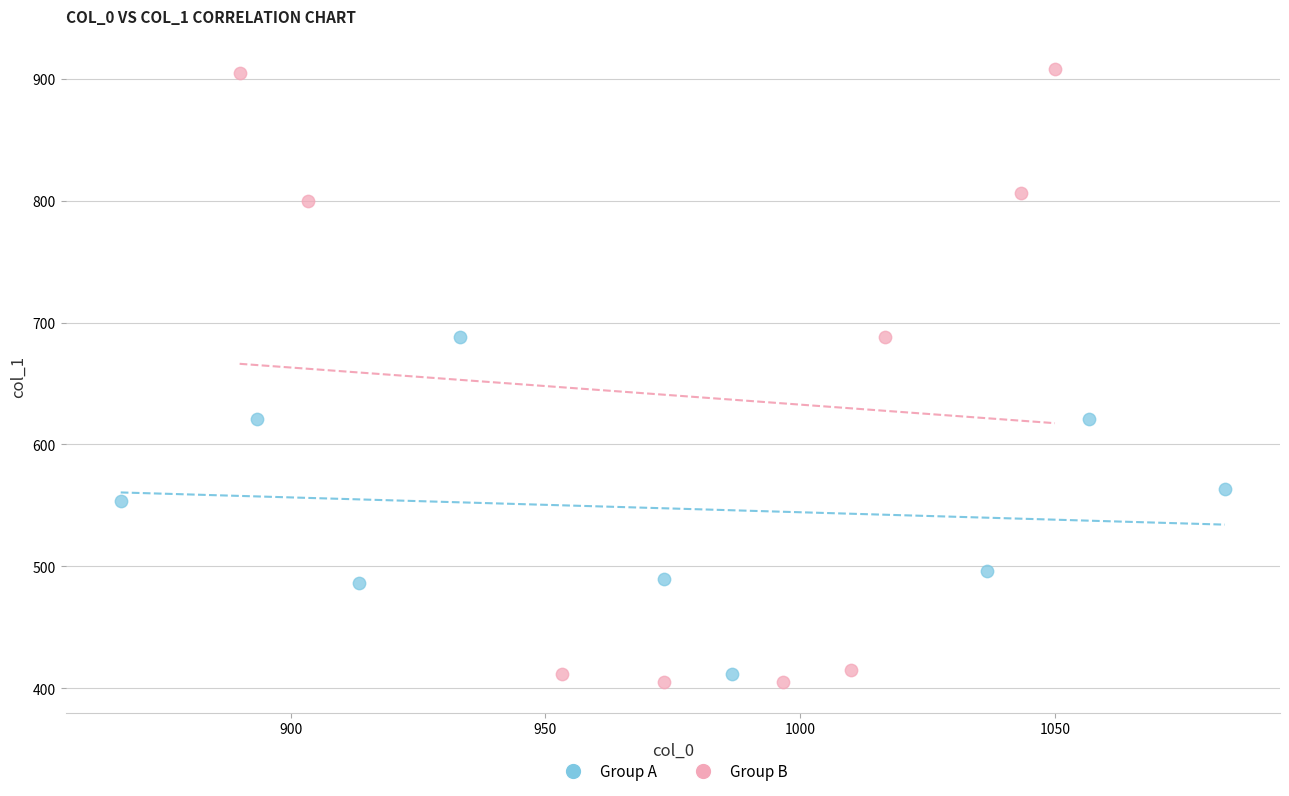

Which series has the largest Y range (max minus min)?

Group B